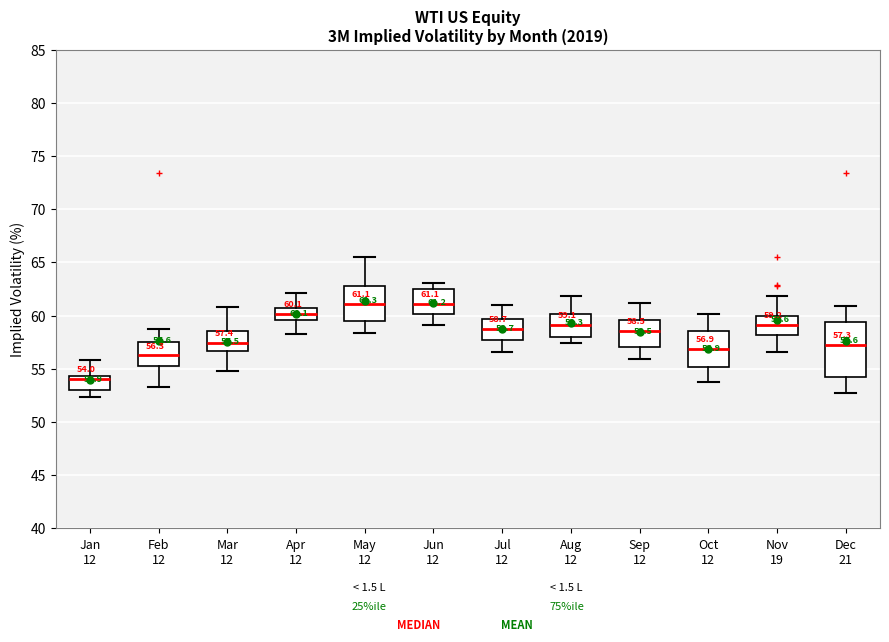

Comparing the boxes themselves (not the whiskers), which one is the tallest?

Dec 21